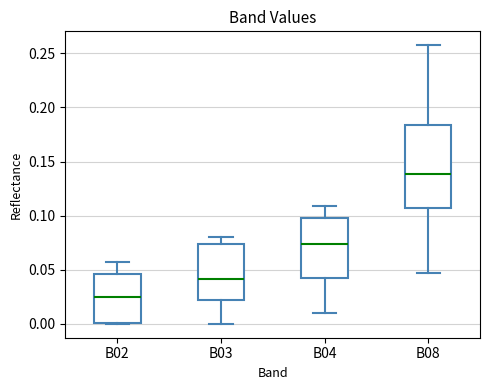

Where does the median line of the box for B04 sit on the y-axis? The values are not printed on the chart, so give them approximately, as read against the axis.

0.075